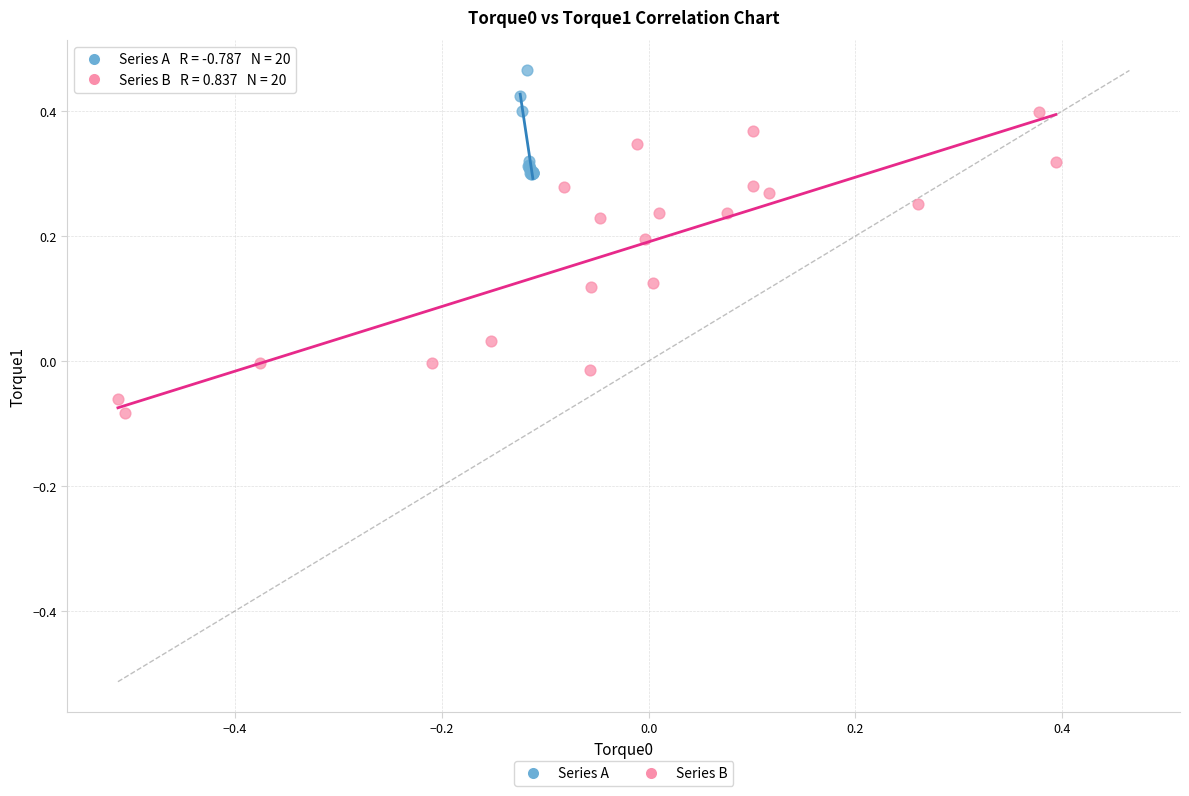

Which series contains the lowest Y value?

Series B